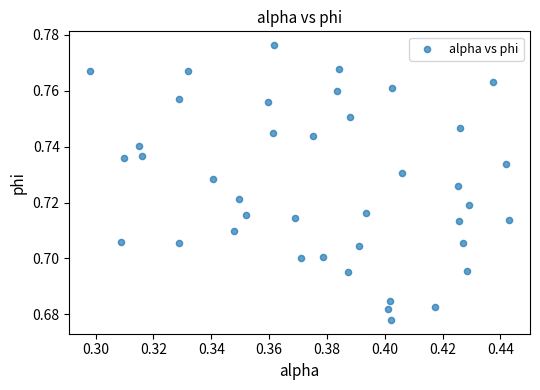

How many points are shown in the scatter plot?

40